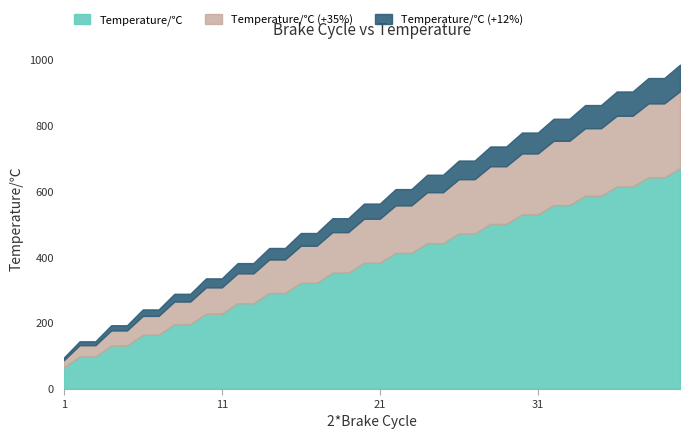

Reading left to right, list all the values displayed in this chart.

1=65.0	2=98.7	3=98.7	4=131.9	5=131.9	6=164.7	7=164.7	8=197.0	9=197.0	10=228.9	11=228.9	12=260.5	13=260.5	14=291.8	15=291.8	16=322.7	17=322.7	18=353.4	19=353.4	20=383.6	21=383.6	22=413.6	23=413.6	24=443.3	25=443.3	26=472.7	27=472.7	28=501.8	29=501.8	30=530.6	31=530.6	32=559.1	33=559.1	34=587.5	35=587.5	36=615.5	37=615.5	38=643.3	39=643.3	40=670.9